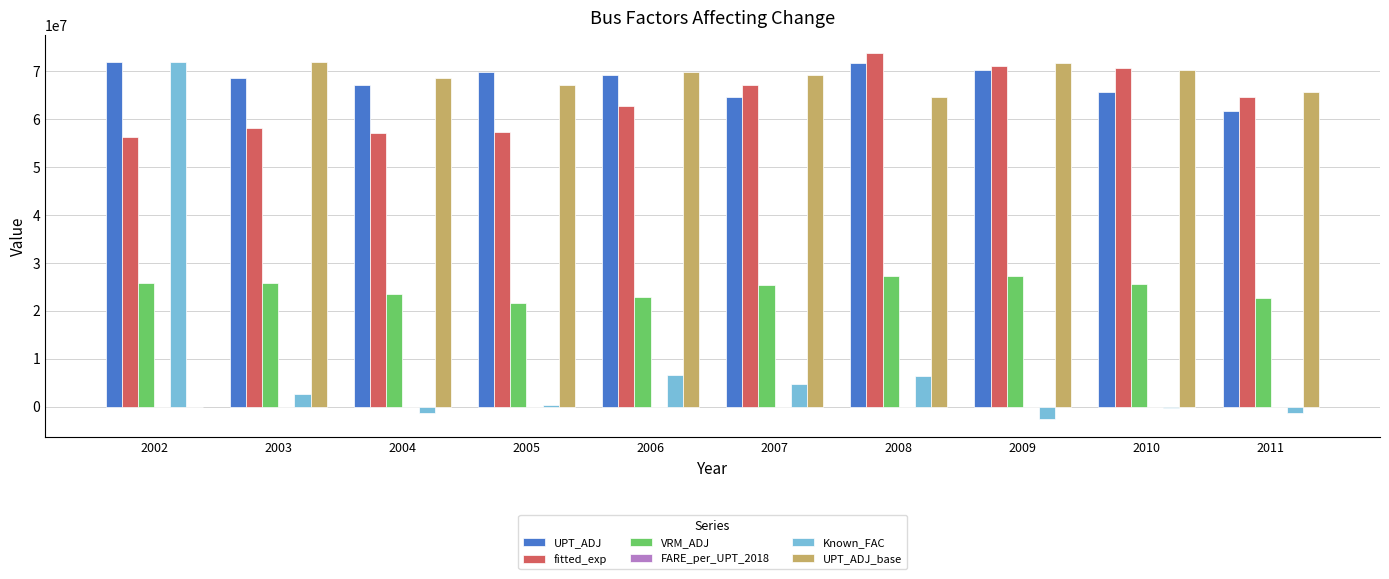

What is the highest value of the VRM_ADJ series?

27272419.0